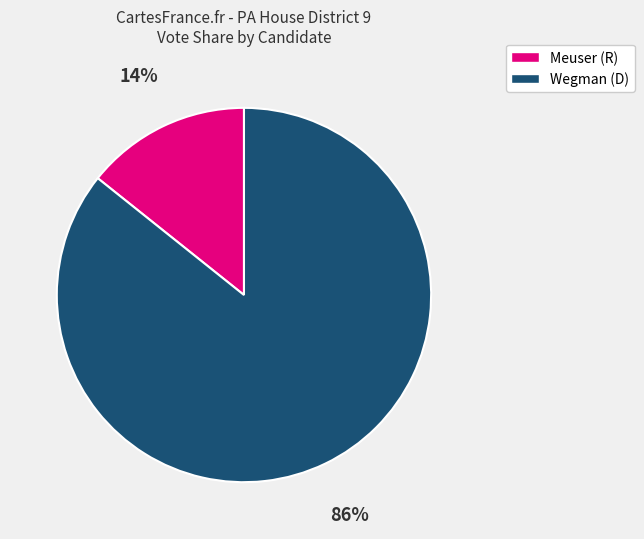

To the nearest percent, what is the average slice percentage?

50%